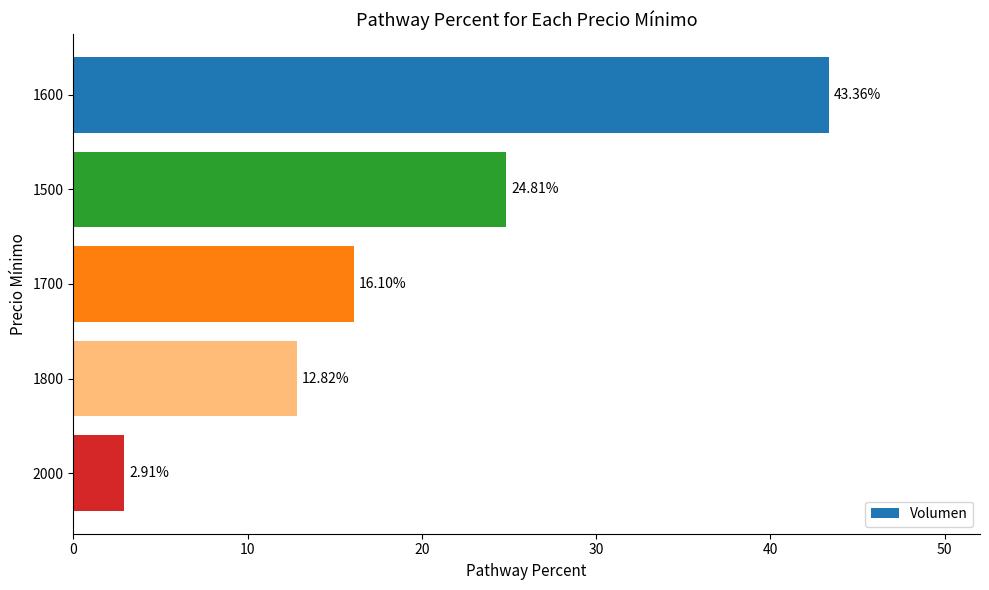

What is the difference between the values at 2000 and 1700?

13.2